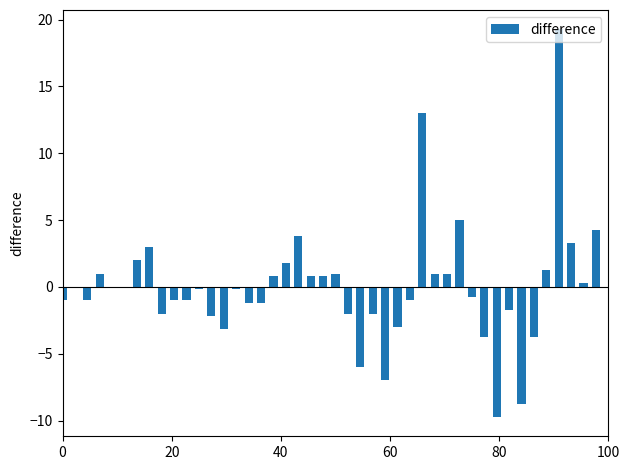

What is the greatest value displayed?

19.3